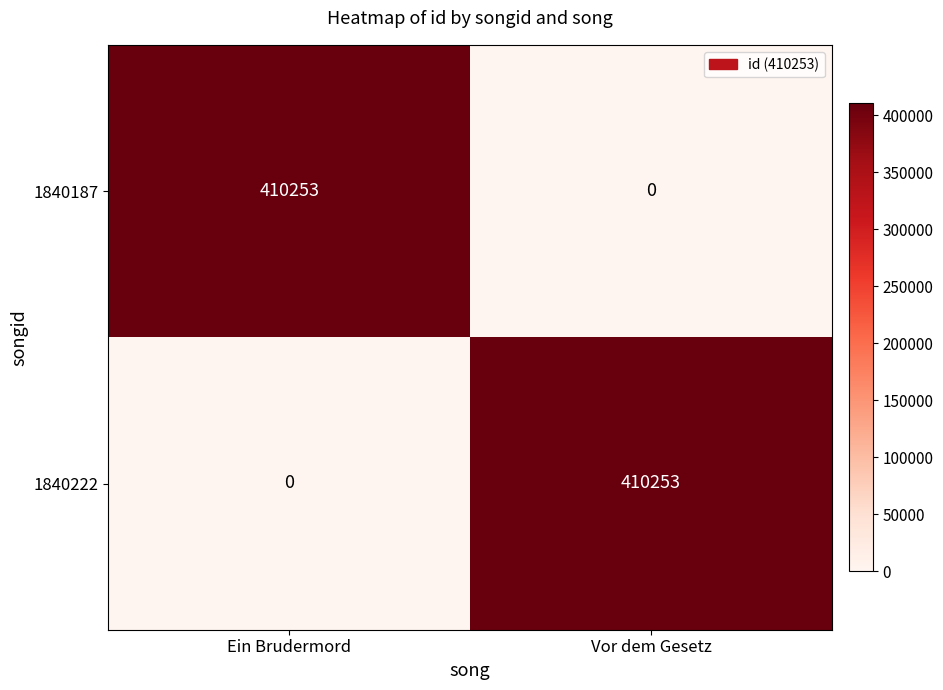

What is the spread (max minus min) of values at Ein Brudermord?

410253